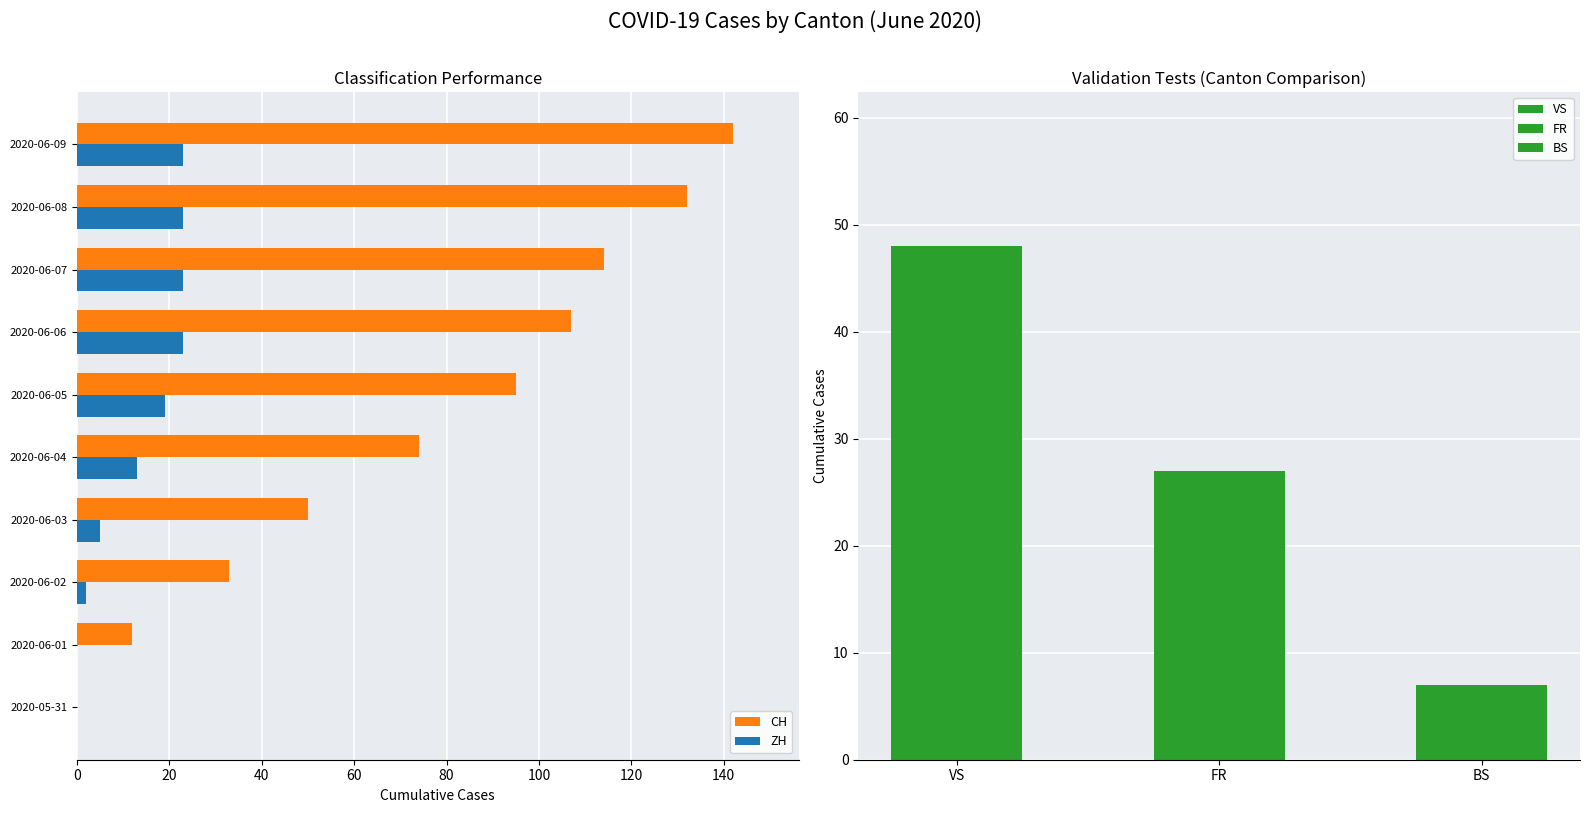

What is the sum of all ZH values?

131